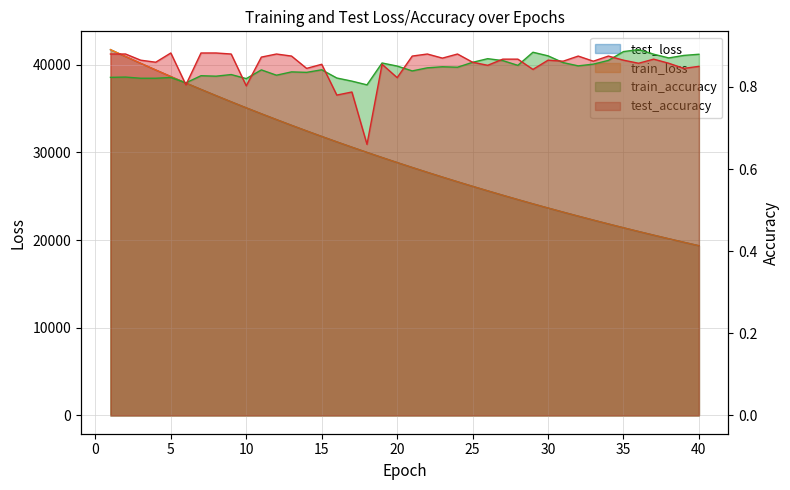

Between which two adjacent categories do train_loss and test_loss first intersect?

13 and 14